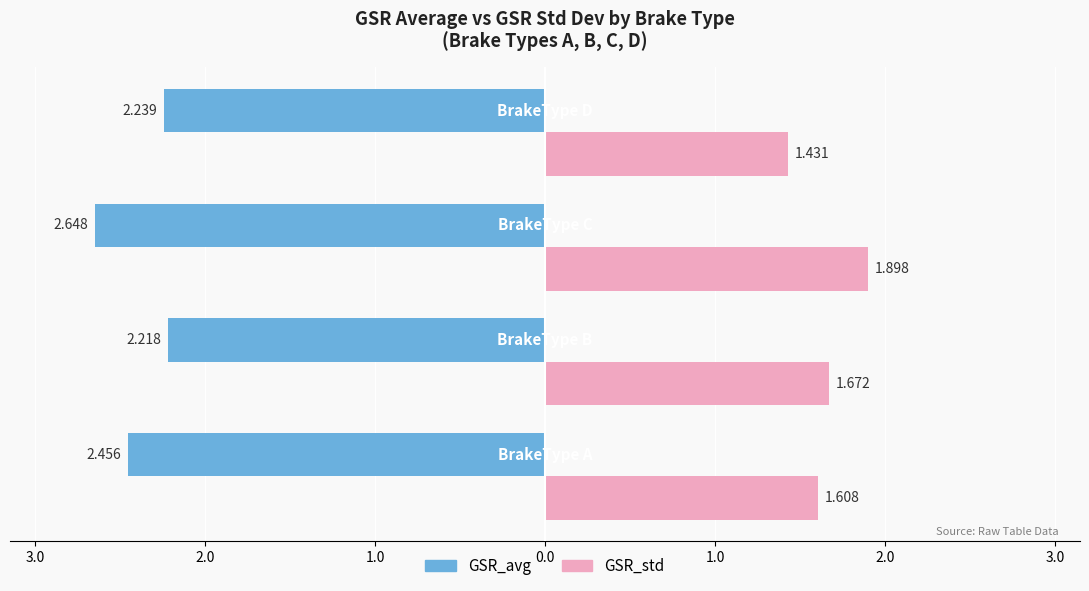

What are all the series names shown in the legend?

GSR_avg, GSR_std